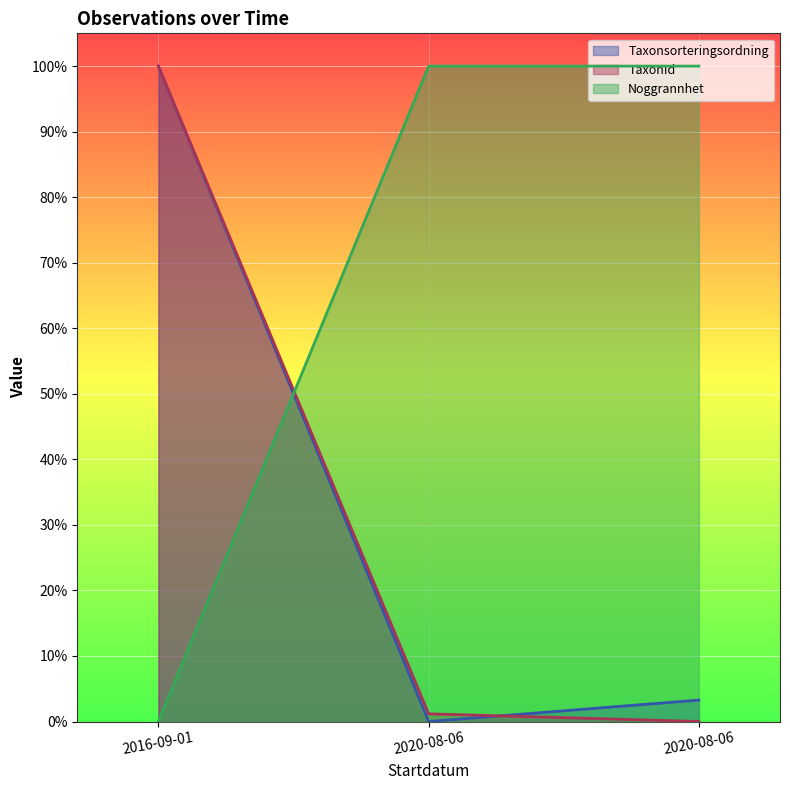

What is the sum of the Taxonsorteringsordning values at 2020-08-06 and 2020-08-06?

3.3